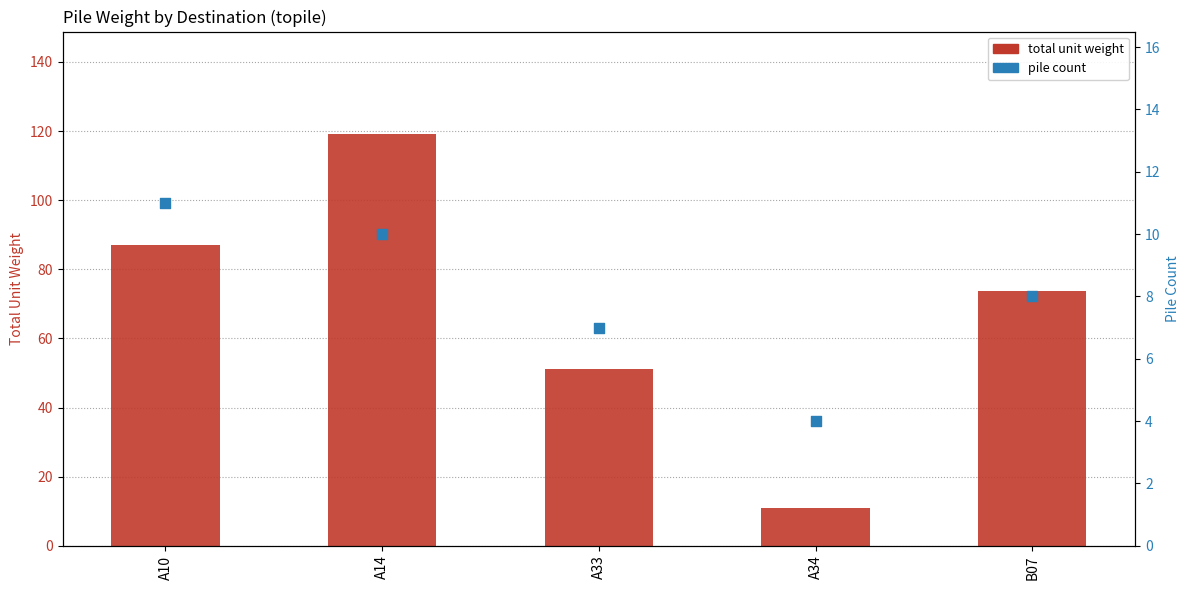

At how many categories does at least one series exceed 76?

2